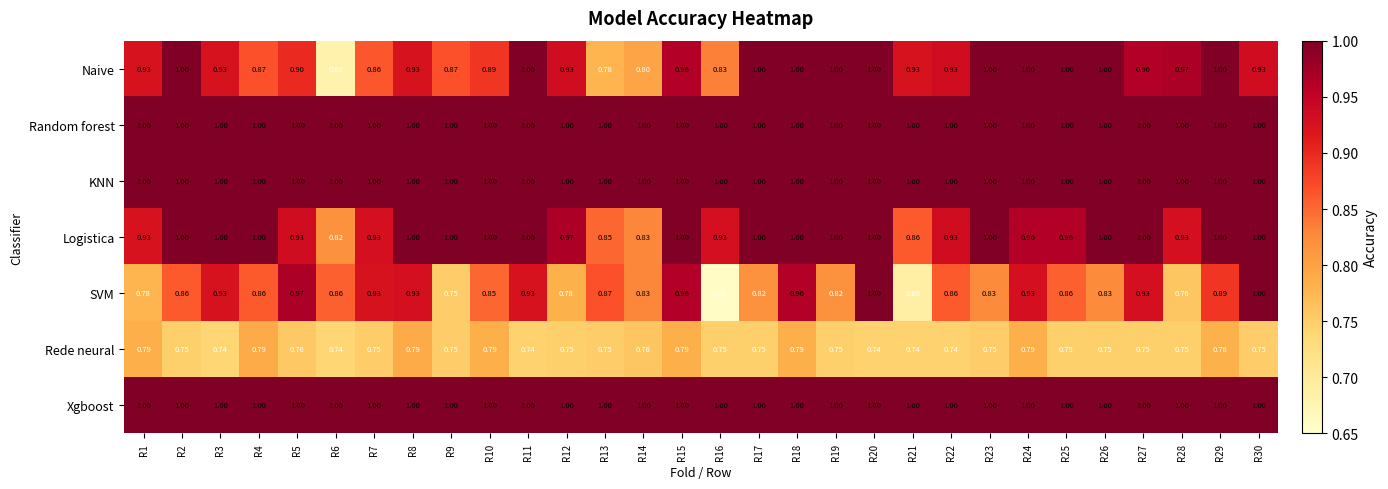

Is the value of Rede neural at R30 greater than the value of SVM at R25?

No